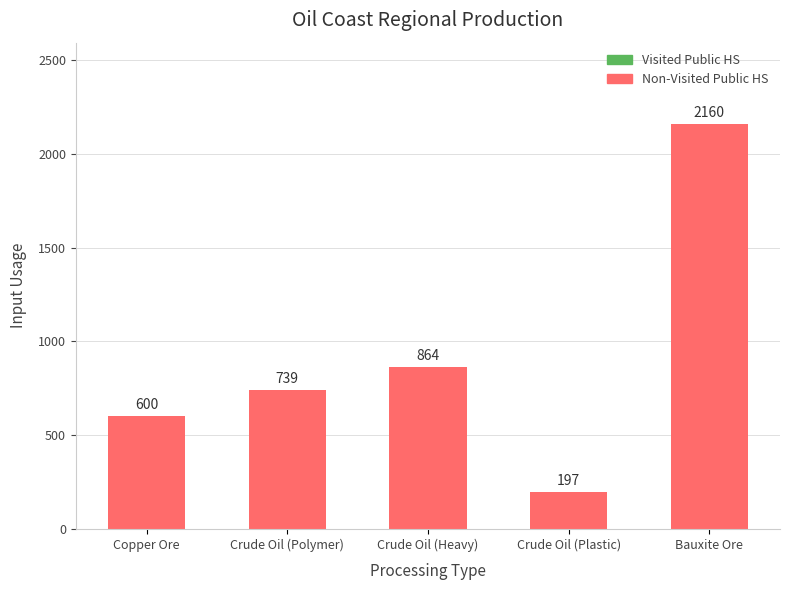

Approximately how many times larger is the value at Crude Oil (Plastic) compared to Crude Oil (Polymer)?

0.3